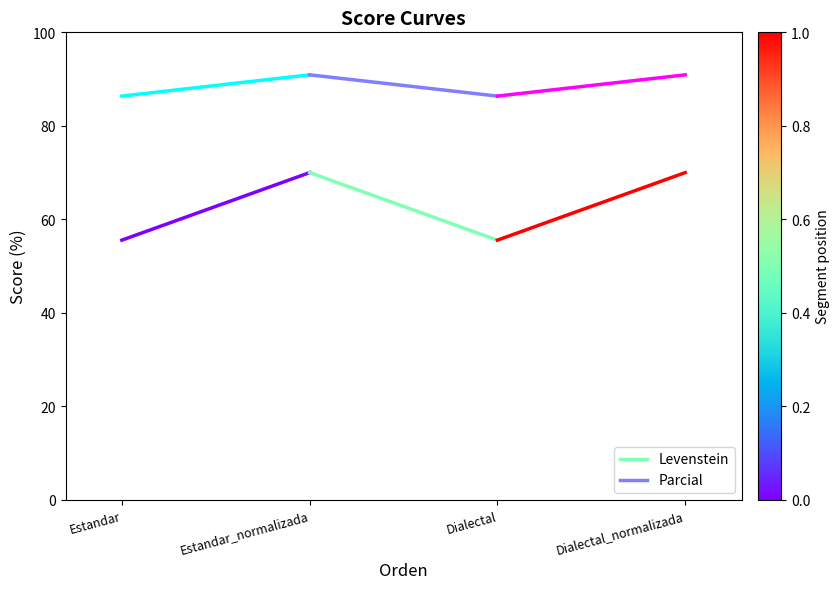

What is the difference between the Parcial values at Estandar_normalizada and Estandar?

4.5